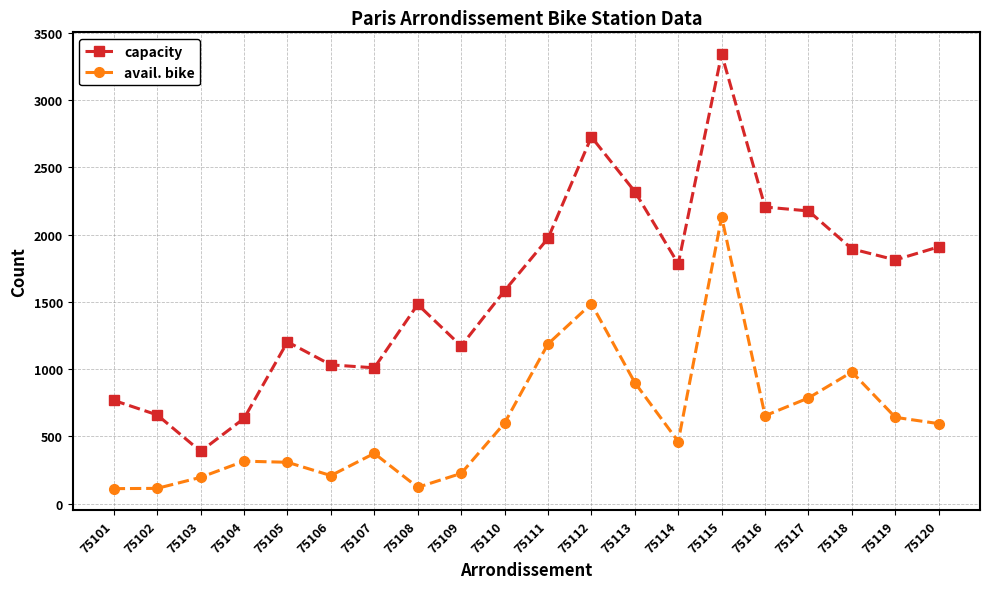

Between 75102 and 75117, which series saw the biggest shift?

capacity